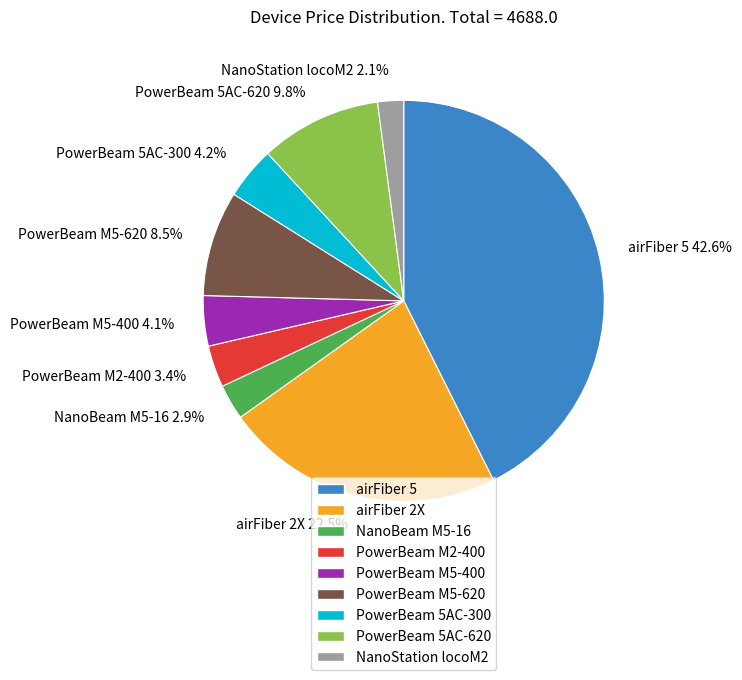

Approximately how many times larger is the value at NanoBeam M5-16 compared to NanoStation locoM2?

1.4